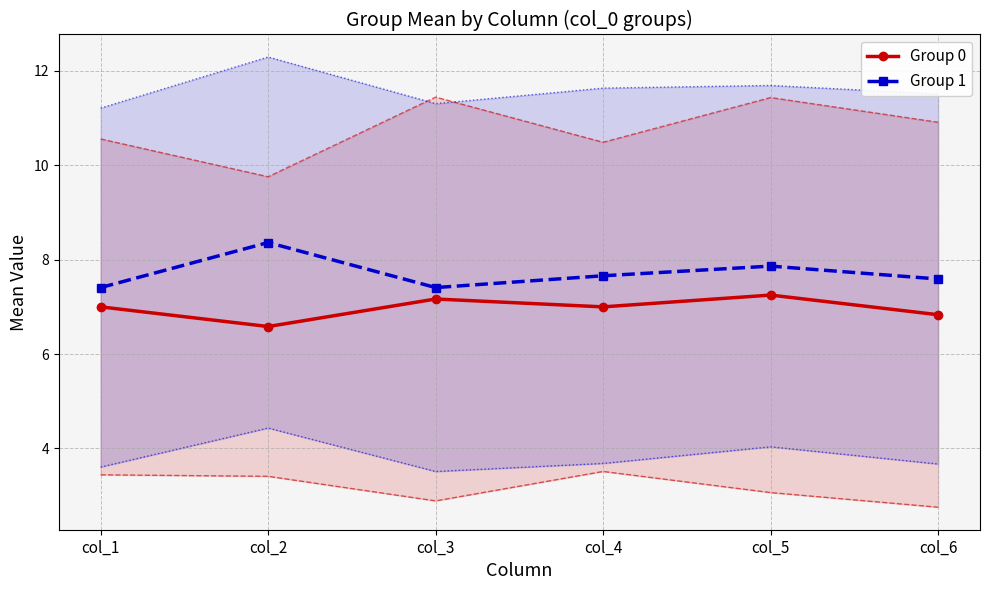

Reading right to left, extract all data points from this chart.

Group 0: col_6=6.8	col_5=7.2	col_4=7.0	col_3=7.2	col_2=6.6	col_1=7.0
Group 1: col_6=7.6	col_5=7.9	col_4=7.7	col_3=7.4	col_2=8.4	col_1=7.4